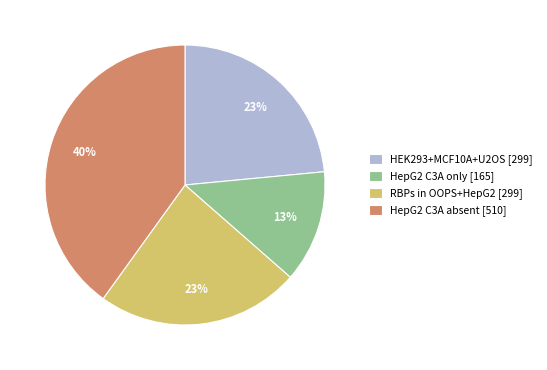

The HepG2 C3A absent [510] slice represents 51% of the pie. True or false?

False